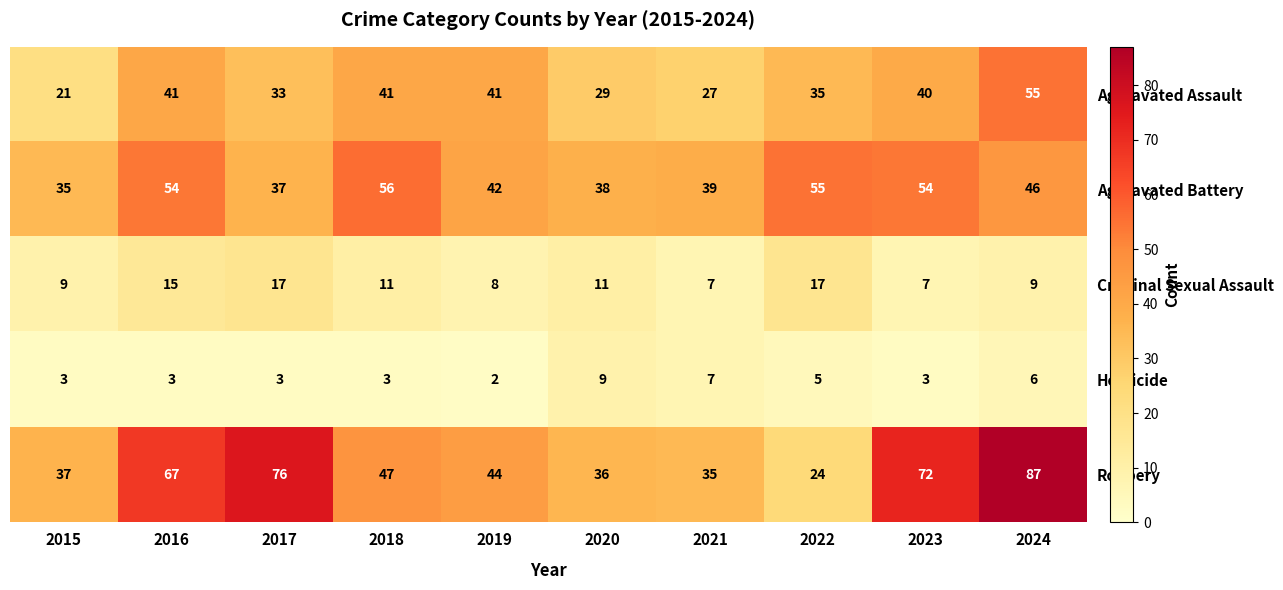

List the series in order of their peak value, lowest first.

Homicide, Criminal Sexual Assault, Aggravated Assault, Aggravated Battery, Robbery